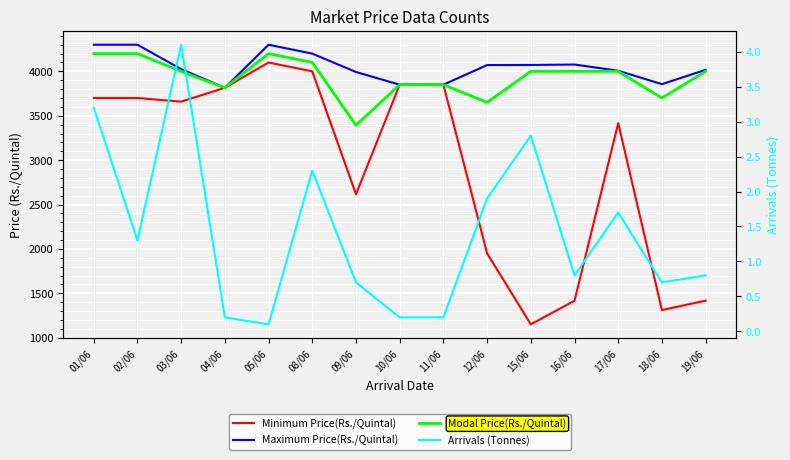

How many lines are shown in the chart?

4